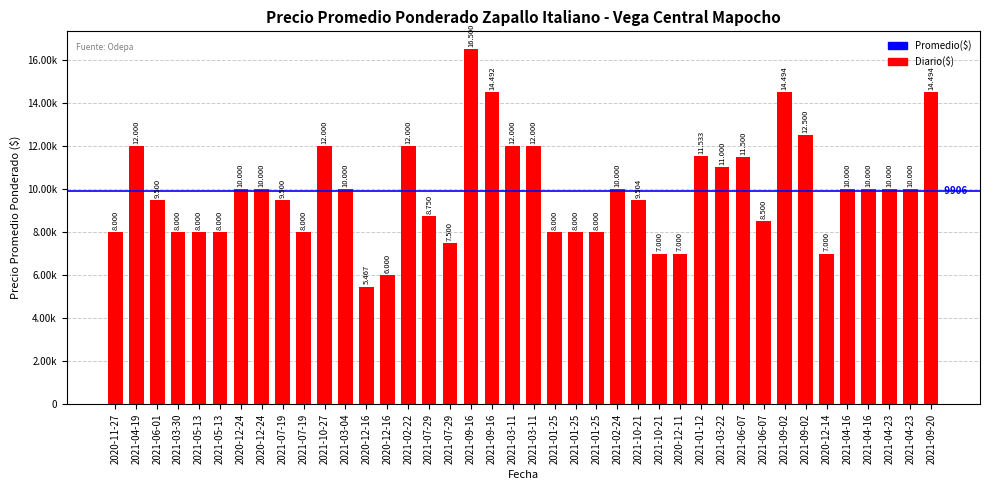

Reading left to right, list all the values displayed in this chart.

2020-11-27=8000	2021-04-19=12000	2021-06-01=9500	2021-03-30=8000	2021-05-13=8000	2021-05-13=8000	2020-12-24=10000	2020-12-24=10000	2021-07-19=9500	2021-07-19=8000	2021-10-27=12000	2021-03-04=10000	2020-12-16=5467	2020-12-16=6000	2021-02-22=12000	2021-07-29=8750	2021-07-29=7500	2021-09-16=16500	2021-09-16=14492	2021-03-11=12000	2021-03-11=12000	2021-01-25=8000	2021-01-25=8000	2021-01-25=8000	2021-02-24=10000	2021-10-21=9504	2021-10-21=7000	2020-12-11=7000	2021-01-12=11533	2021-03-22=11000	2021-06-07=11500	2021-06-07=8500	2021-09-02=14494	2021-09-02=12500	2020-12-14=7000	2021-04-16=10000	2021-04-16=10000	2021-04-23=10000	2021-04-23=10000	2021-09-20=14494